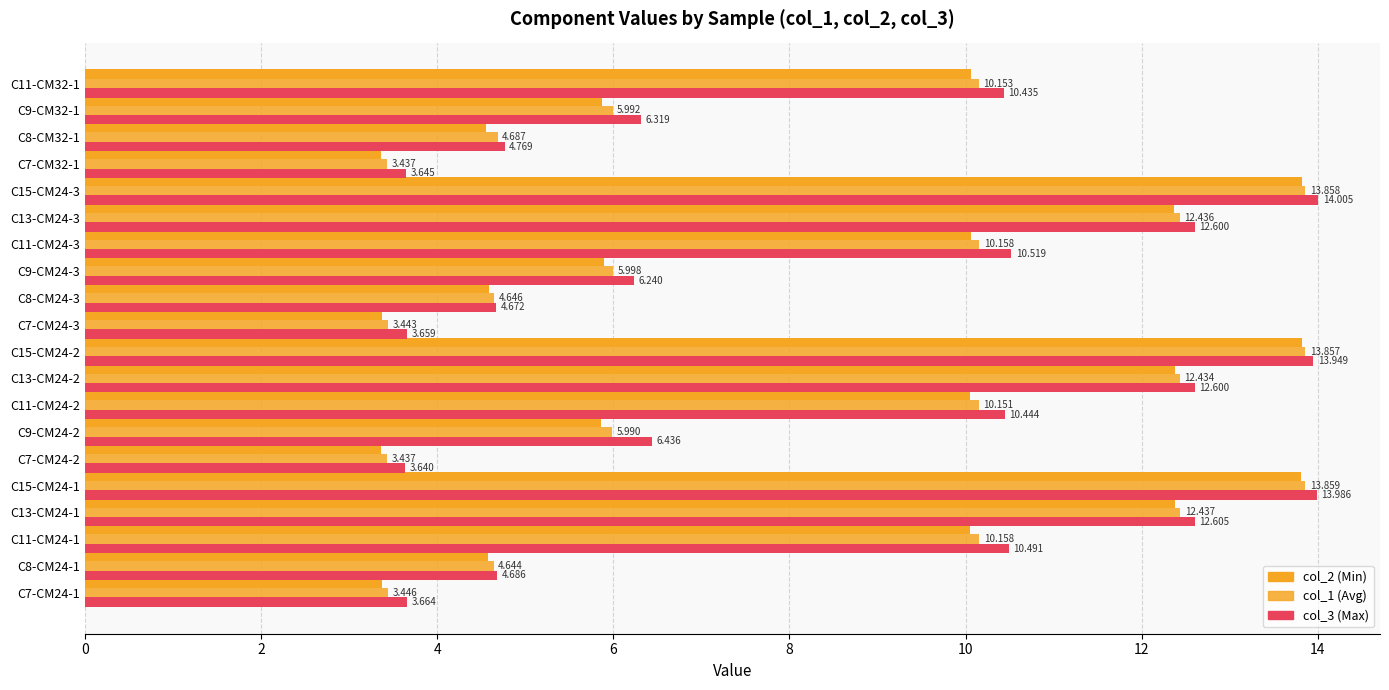

Count the number of data series in this chart.

3